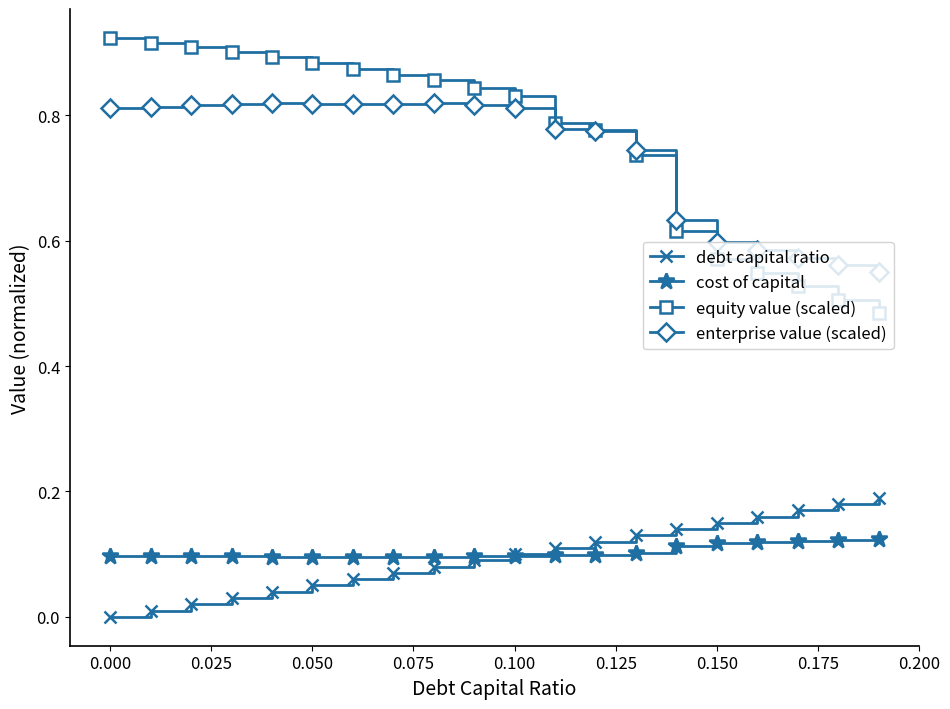

True or false: enterprise value (scaled) has more than 0 interior local peaks.

True